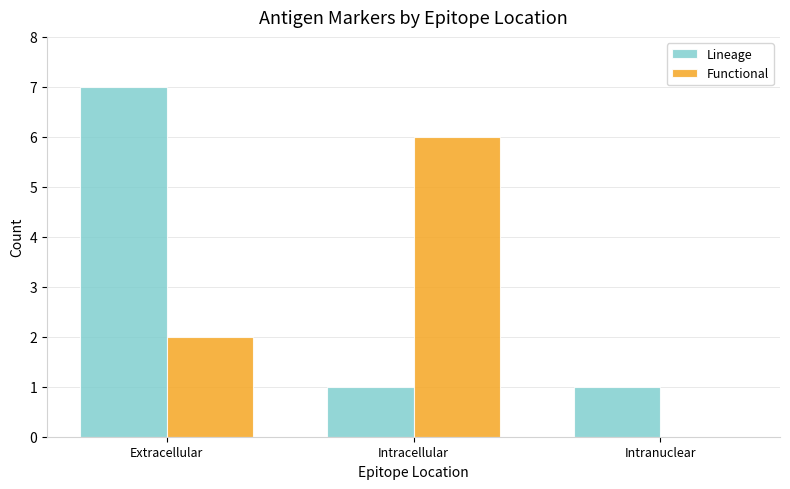

Which label corresponds to the largest value in the chart?

Extracellular